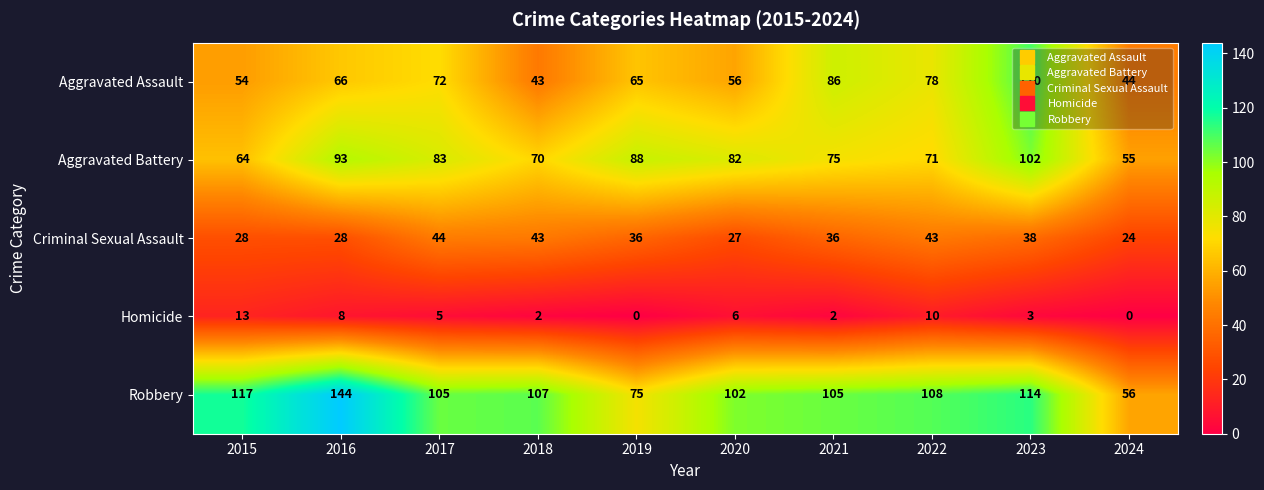

Which series has the widest spread of values?

Robbery